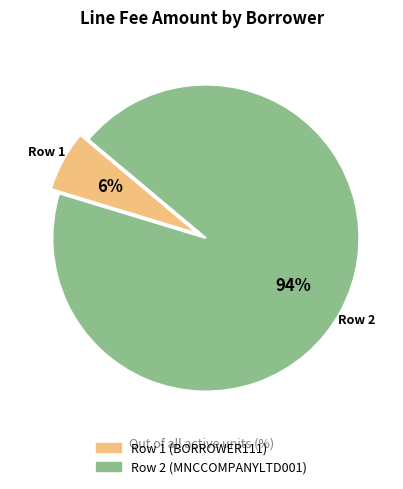

Rank the categories by value from lowest to highest.

Row 1 (BORROWER111), Row 2 (MNCCOMPANYLTD001)